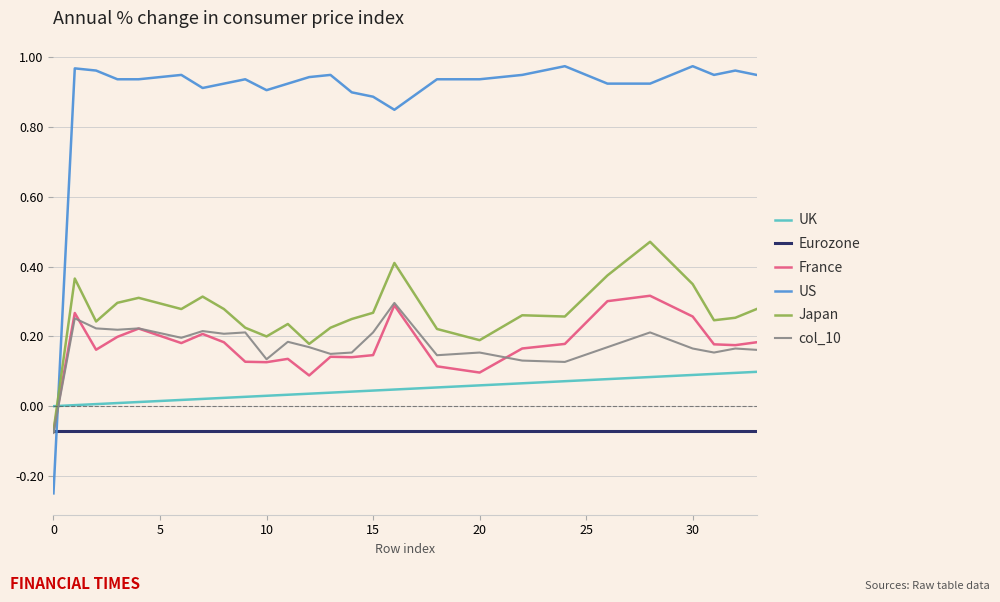

Which series has the largest total across all categories?

US